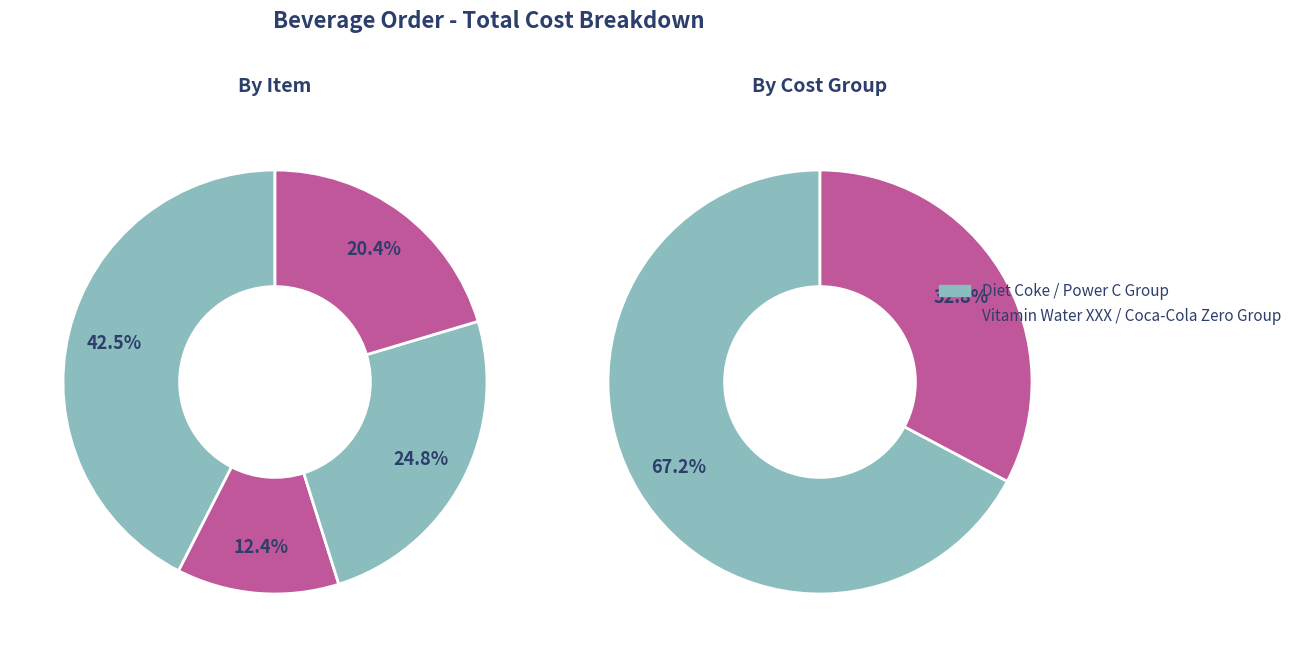

Approximately how many times larger is the value at Diet Coke Bottles compared to Vitamin Water - XXX?

3.4